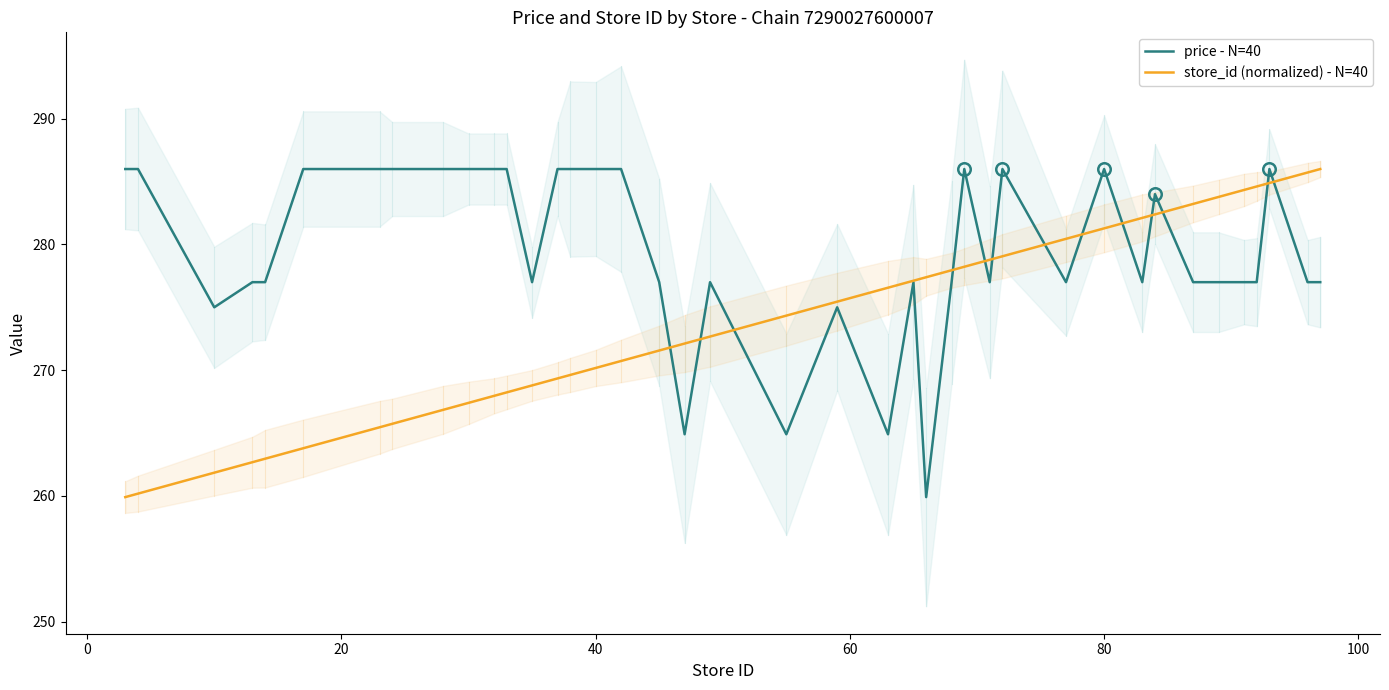

What is the minimum value for price - N=40?

259.9